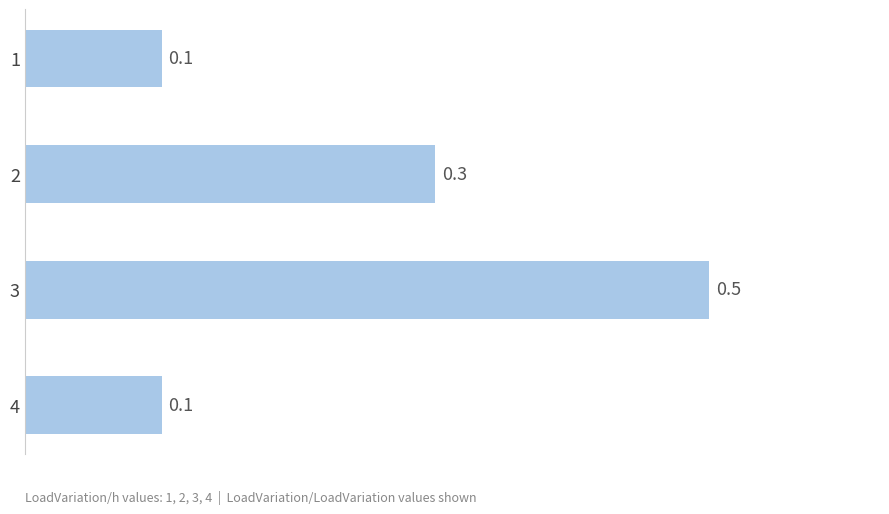

The value at 1 is 0.1. True or false?

True